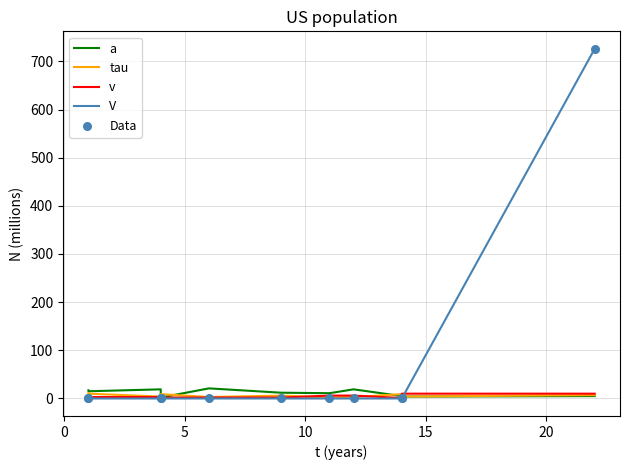

What are all the series names shown in the legend?

a, tau, v, V, Data